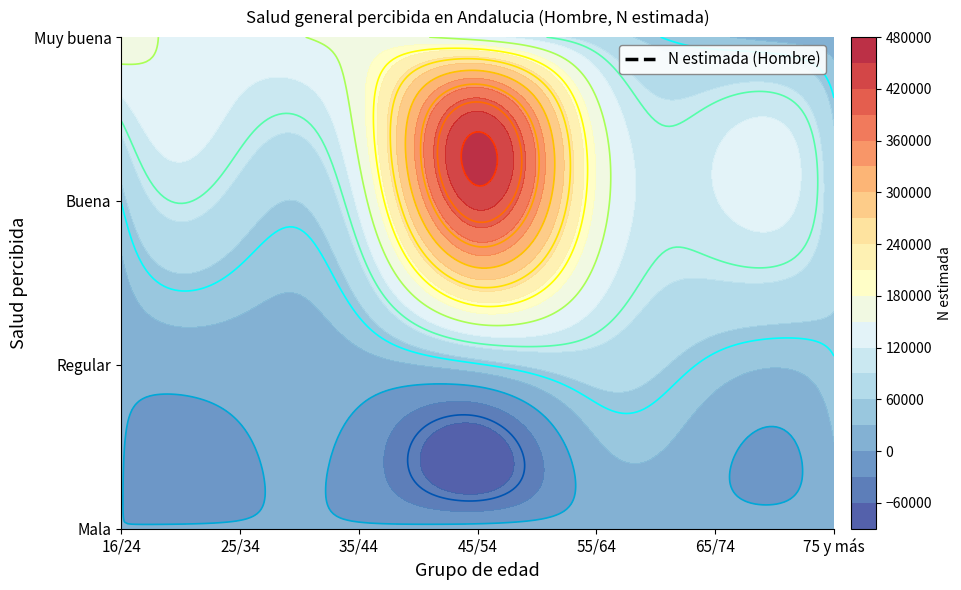

What is the difference between the 65/74 values at Mala and Muy buena?

21723